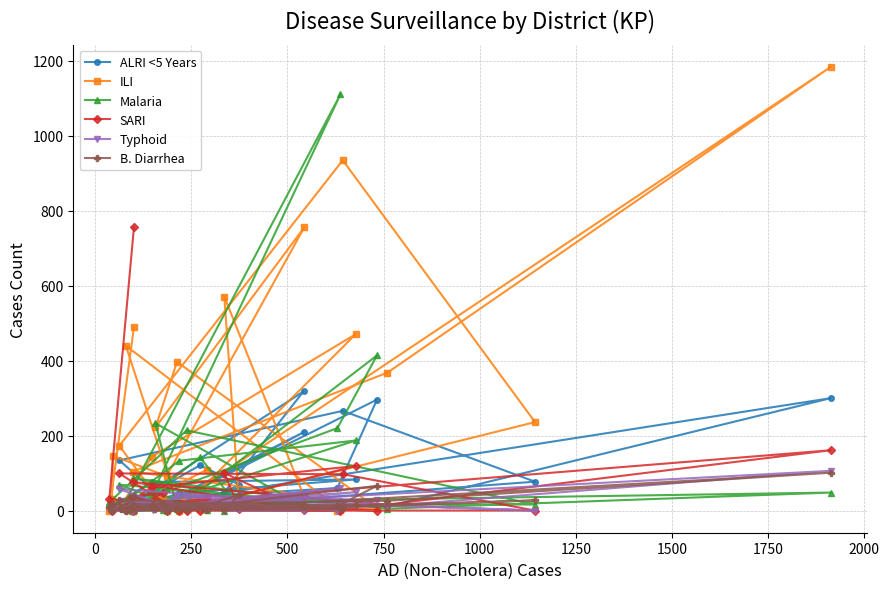

How many lines are shown in the chart?

6